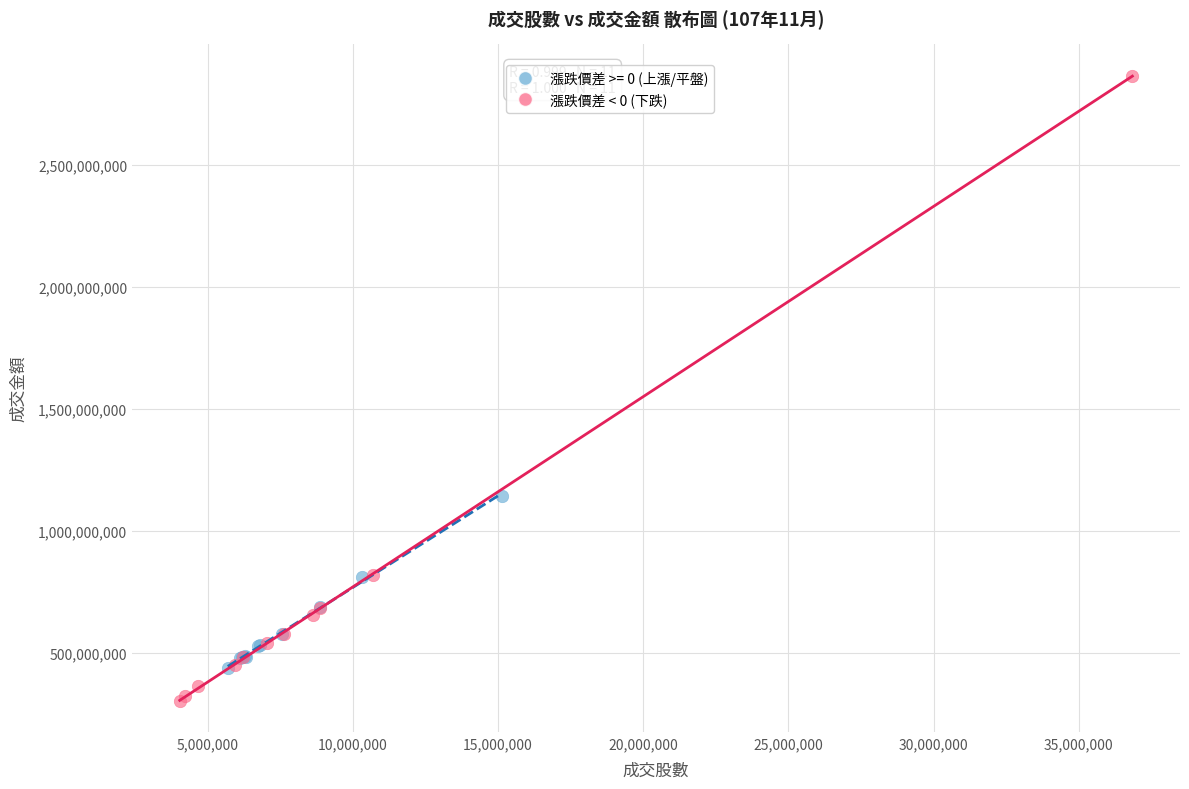

Which series has the largest Y range (max minus min)?

漲跌價差 < 0 (下跌)